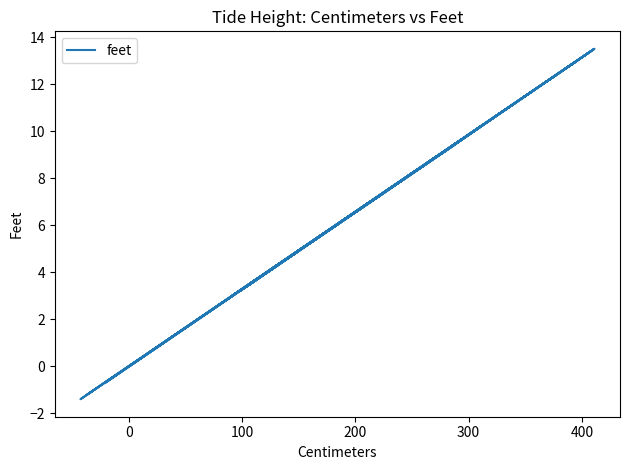

How many points are higher than both their immediate neighbors (excluding endpoints)?

9